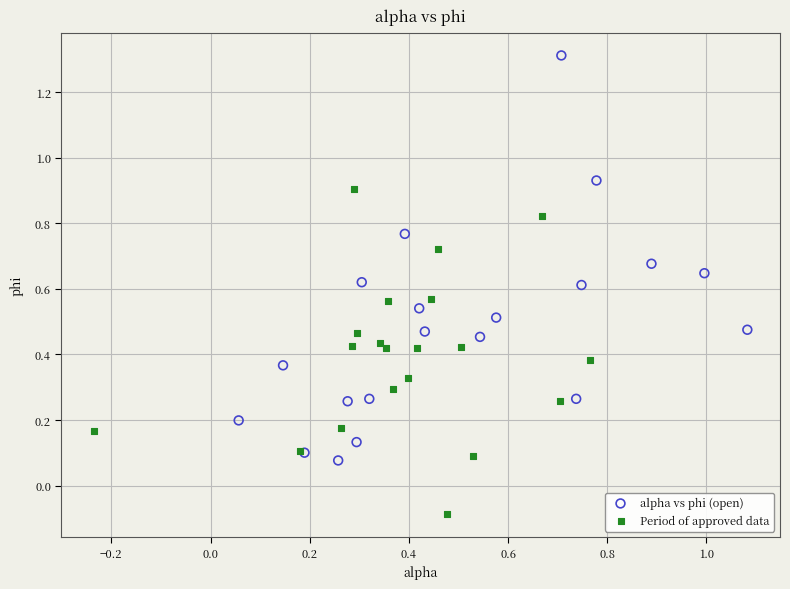

Which series has the widest spread of Y values?

alpha vs phi (open)